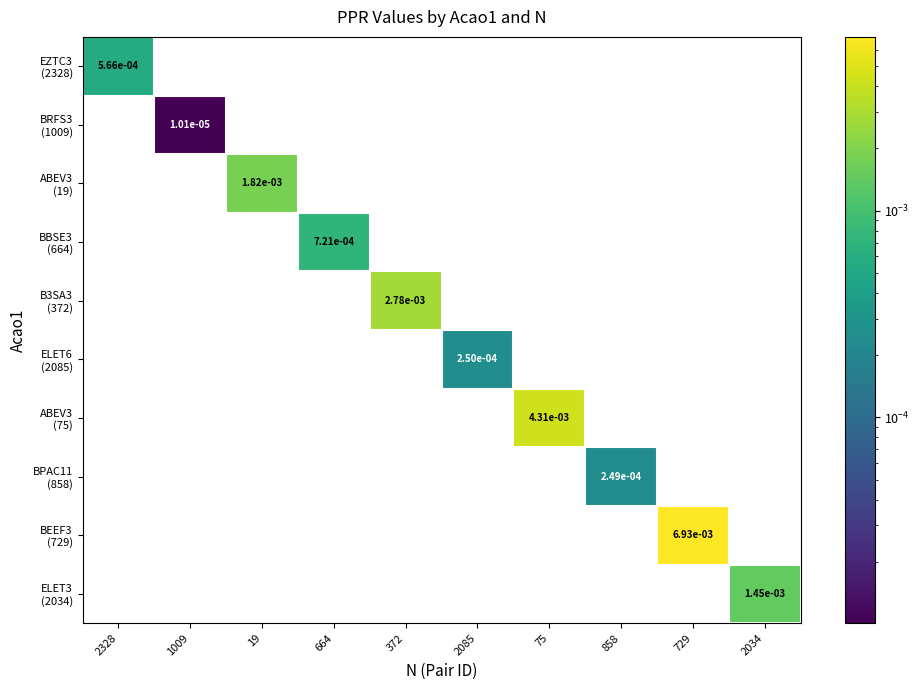

Is the value of BBSE3 (664) at 664 greater than the value of BEEF3 (729) at 858?

No